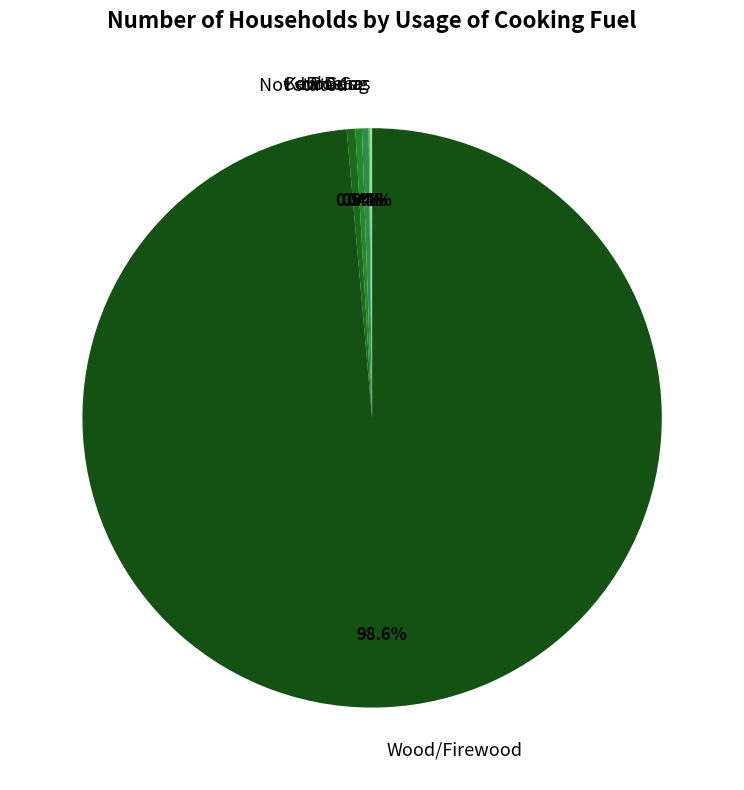

Approximately how many times larger is the value at Wood/Firewood compared to LP Gas?

268.8